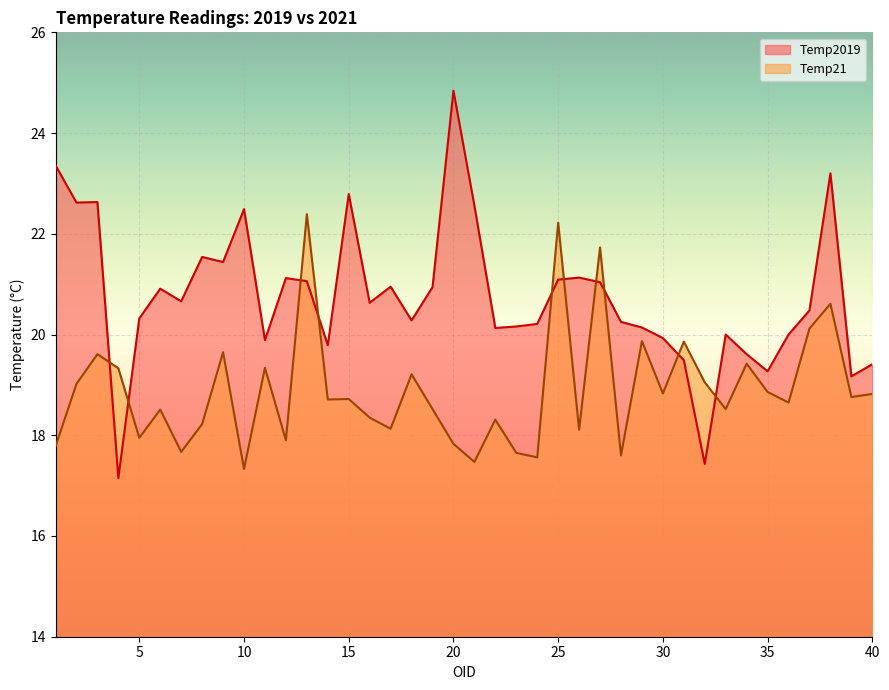

What is the value of the Temp2019 point at the 2nd from the left?

22.6